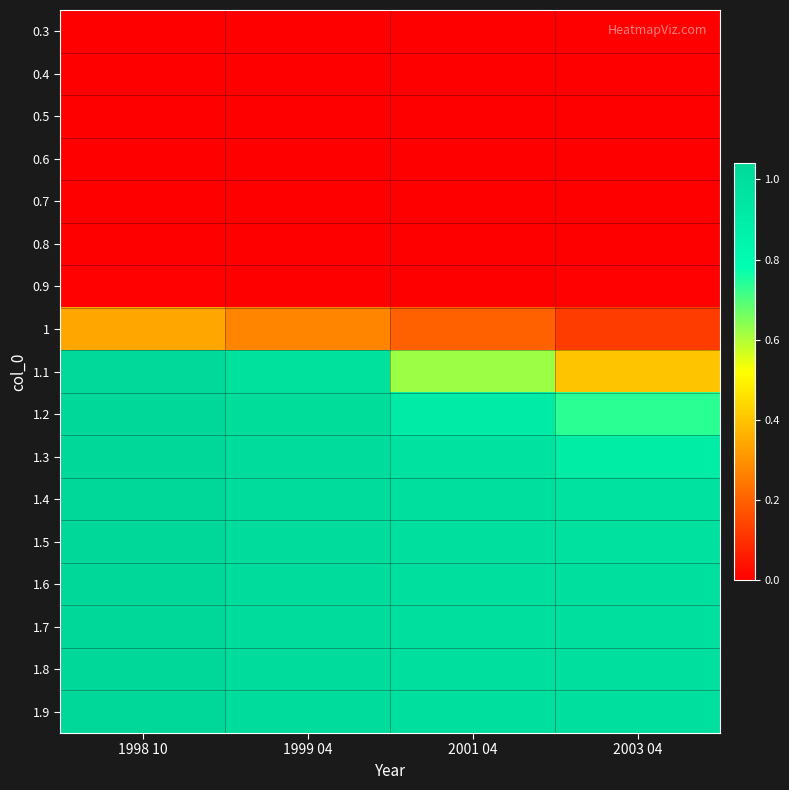

Reading left to right, list all the values displayed in this chart.

0.3: 1998 10=0.0	1999 04=0.0	2001 04=0.0	2003 04=0.0
0.4: 1998 10=0.0	1999 04=0.0	2001 04=0.0	2003 04=0.0
0.5: 1998 10=0.0	1999 04=0.0	2001 04=0.0	2003 04=0.0
0.6: 1998 10=0.0	1999 04=0.0	2001 04=0.0	2003 04=0.0
0.7: 1998 10=0.0	1999 04=0.0	2001 04=0.0	2003 04=0.0
0.8: 1998 10=0.0	1999 04=0.0	2001 04=0.0	2003 04=0.0
0.9: 1998 10=0.0	1999 04=0.0	2001 04=0.0	2003 04=0.0
1: 1998 10=0.3	1999 04=0.3	2001 04=0.2	2003 04=0.1
1.1: 1998 10=1.0	1999 04=1.0	2001 04=0.6	2003 04=0.4
1.2: 1998 10=1.0	1999 04=1.0	2001 04=0.9	2003 04=0.7
1.3: 1998 10=1.0	1999 04=1.0	2001 04=1.0	2003 04=0.9
1.4: 1998 10=1.0	1999 04=1.0	2001 04=1.0	2003 04=1.0
1.5: 1998 10=1.0	1999 04=1.0	2001 04=1.0	2003 04=1.0
1.6: 1998 10=1.0	1999 04=1.0	2001 04=1.0	2003 04=1.0
1.7: 1998 10=1.0	1999 04=1.0	2001 04=1.0	2003 04=1.0
1.8: 1998 10=1.0	1999 04=1.0	2001 04=1.0	2003 04=1.0
1.9: 1998 10=1.0	1999 04=1.0	2001 04=1.0	2003 04=1.0